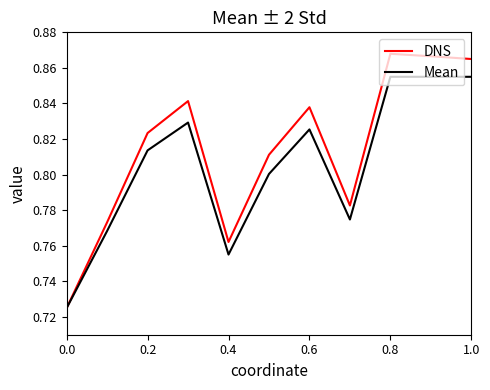

How many lines are shown in the chart?

2